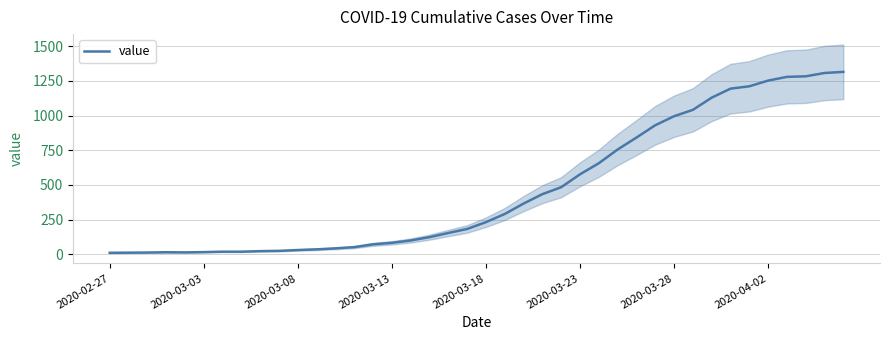

What is the highest value of the value series?

1315